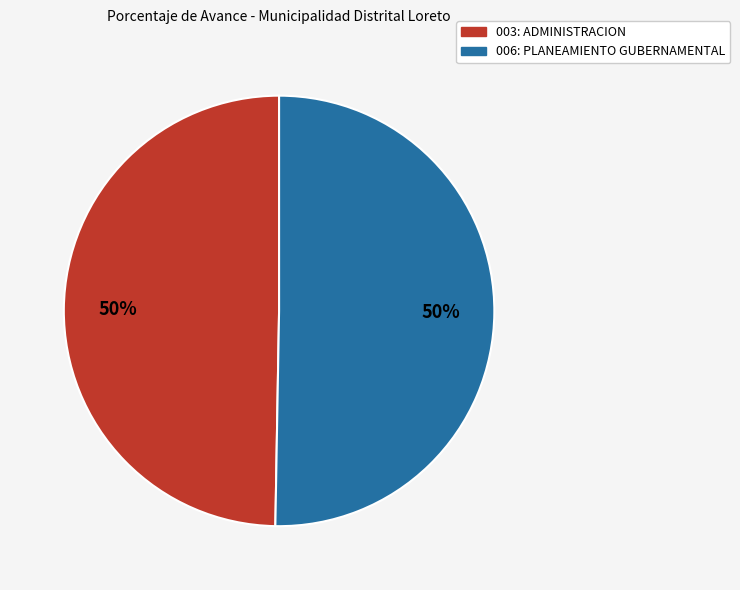

How many segments does this pie chart have?

2